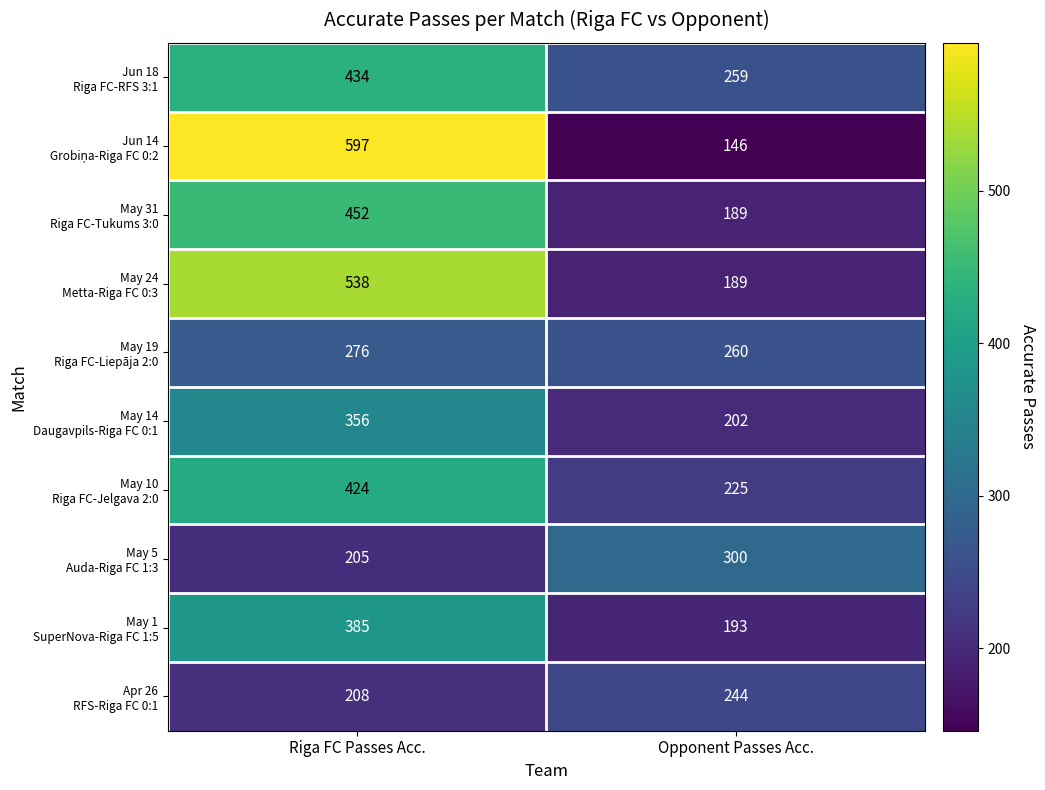

What is the spread (max minus min) of values at Opponent Passes Acc.?

154